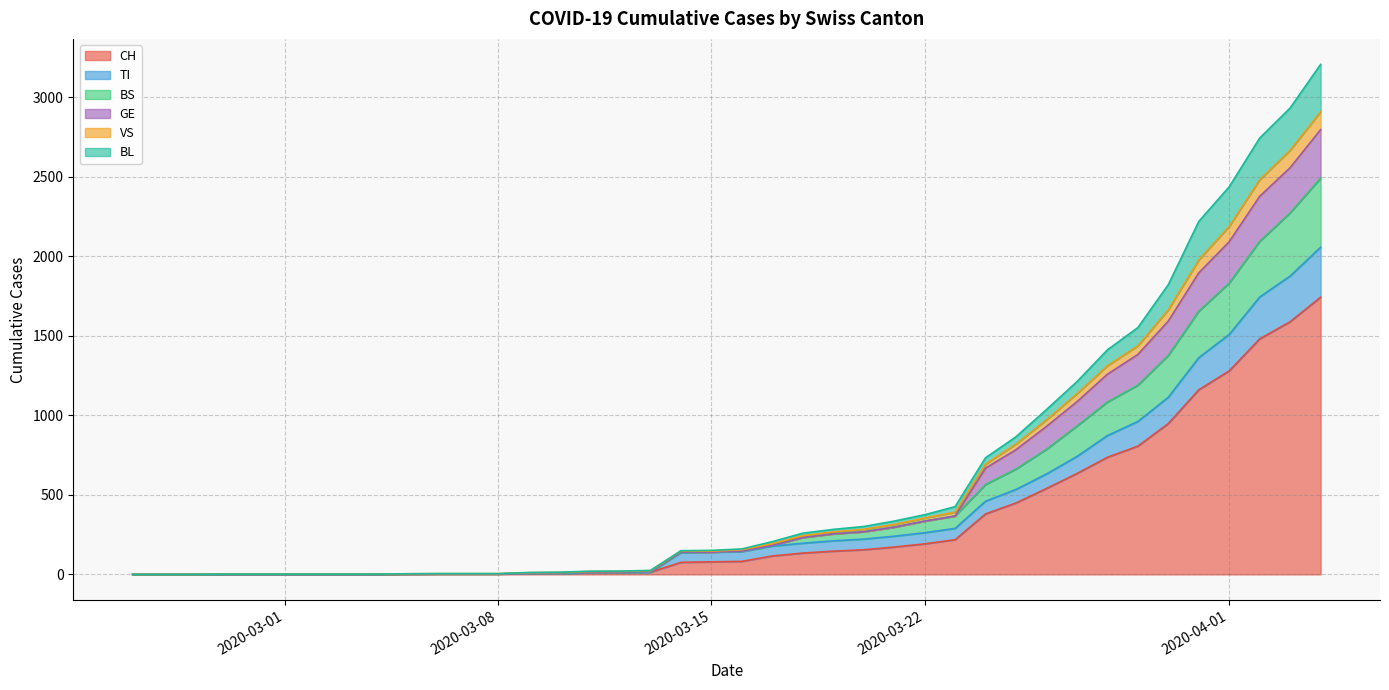

Which has a higher value, 2020-03-31 or 2020-03-03?

2020-03-31